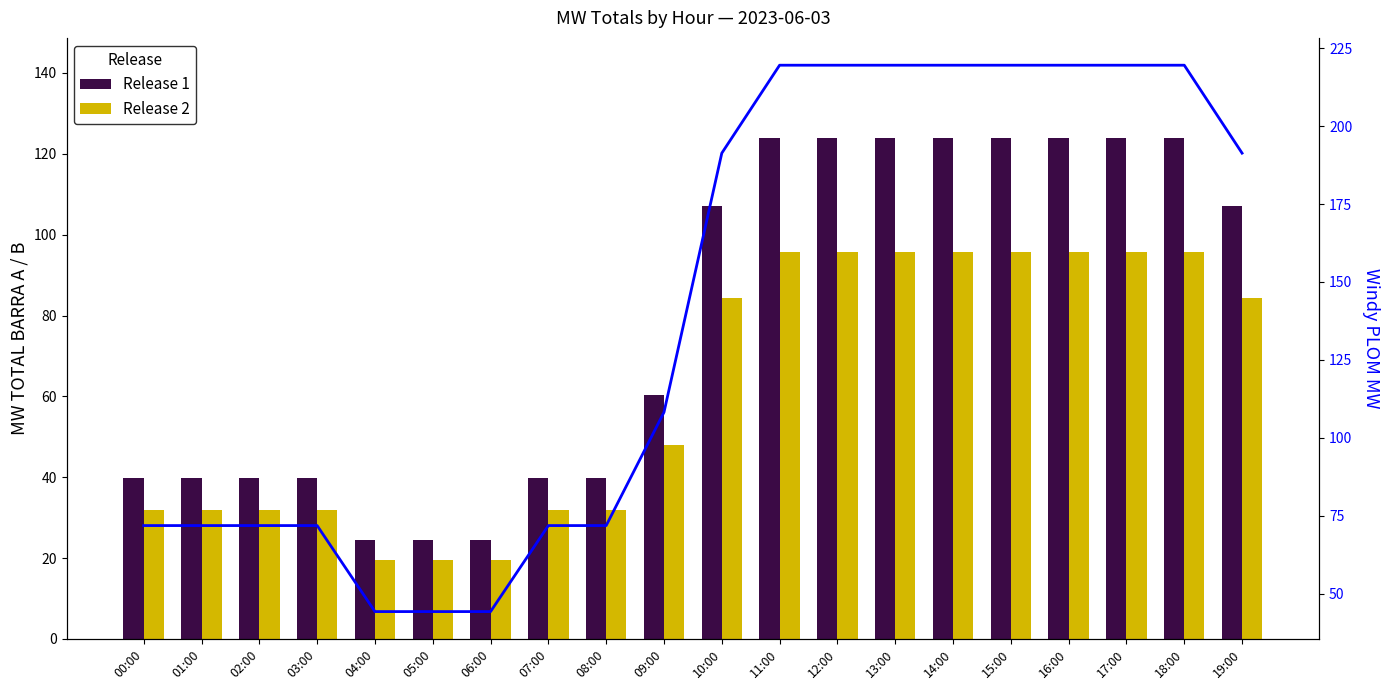

Count the number of categories in the chart.

20